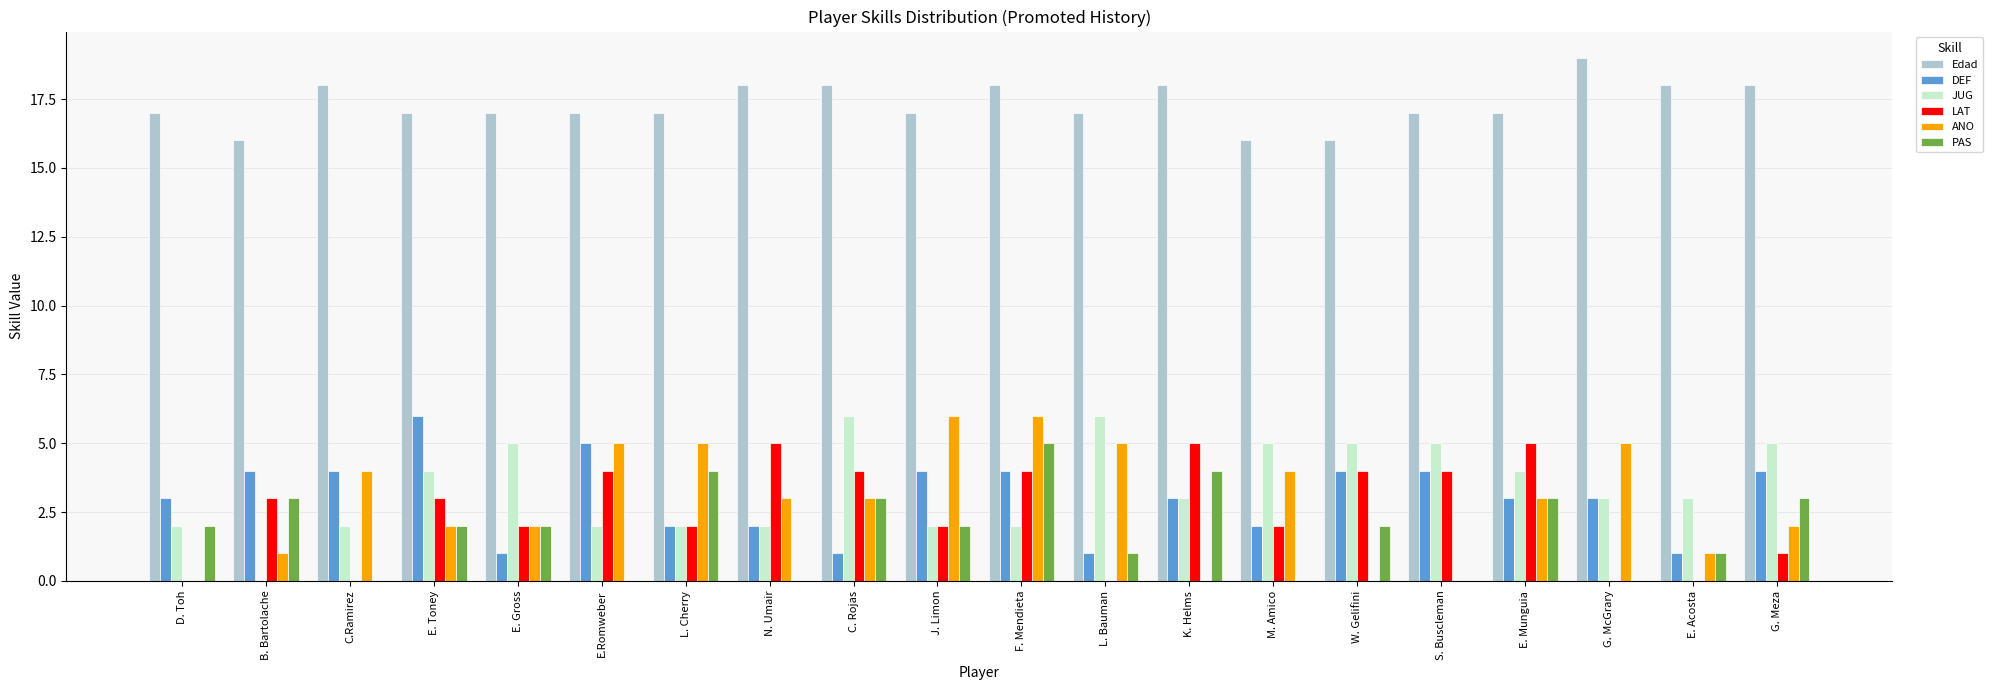

How many values in JUG are above zero?

19